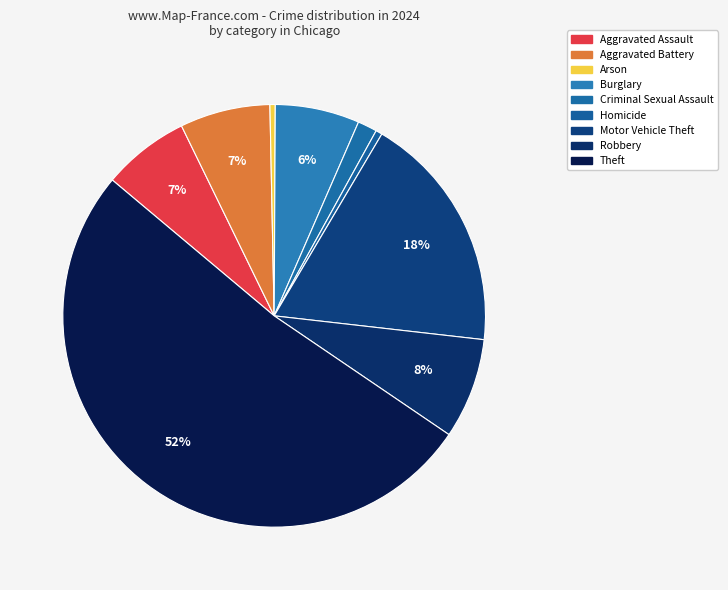

To the nearest percent, what portion does Criminal Sexual Assault represent?

1%